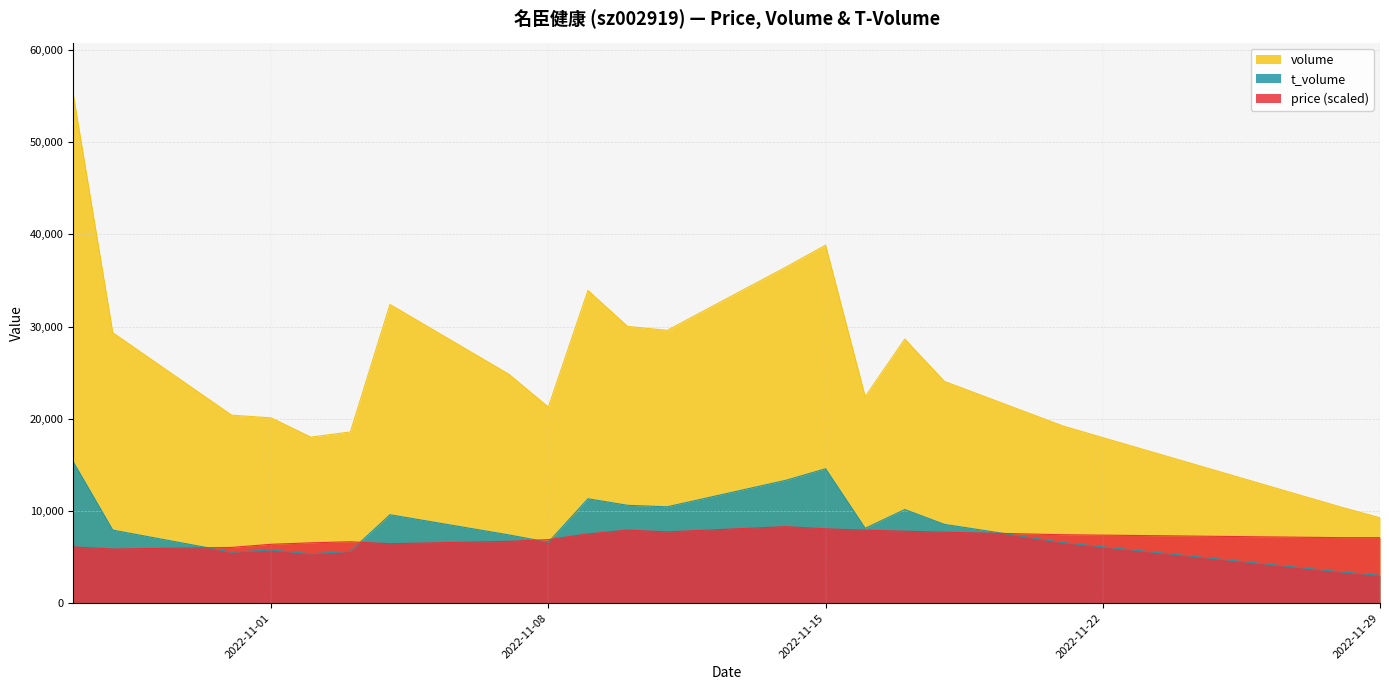

What is the spread (max minus min) of values at 2022-11-07?

18135.4